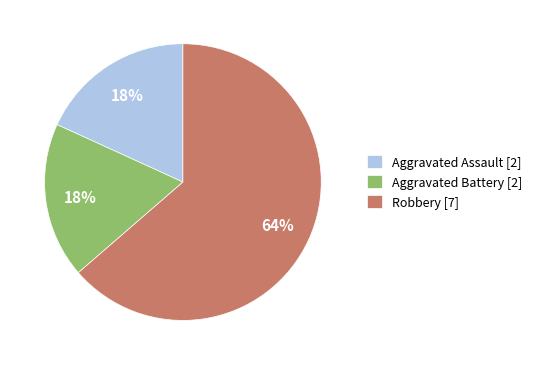

To the nearest percent, what is the average slice percentage?

33%